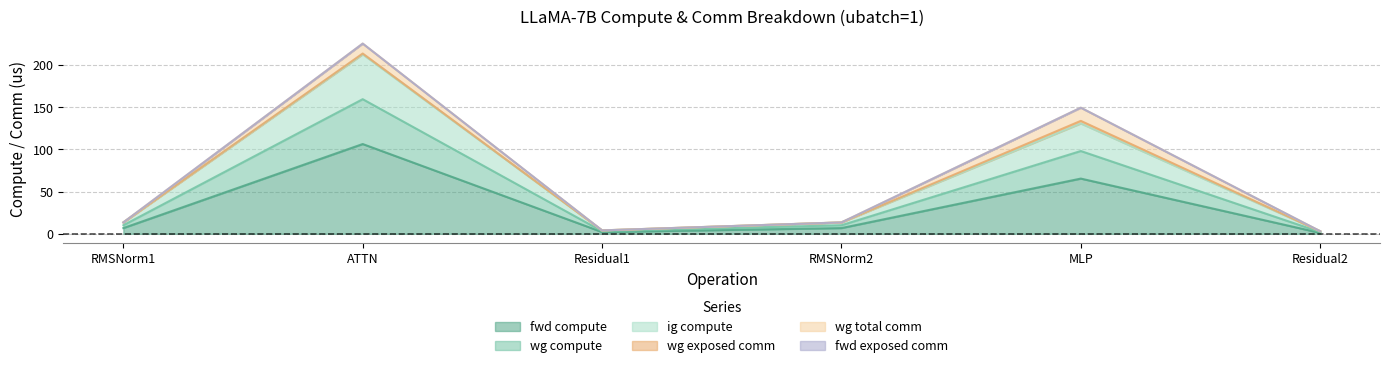

Which label corresponds to the largest value in the chart?

ATTN